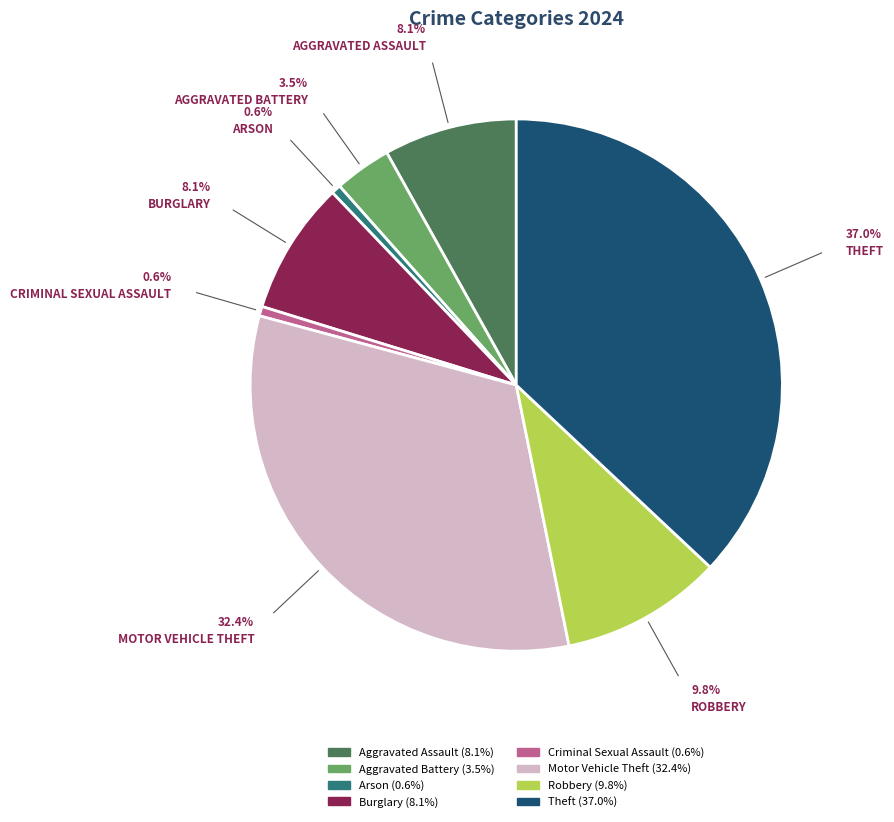

Does any single category account for the majority?

No